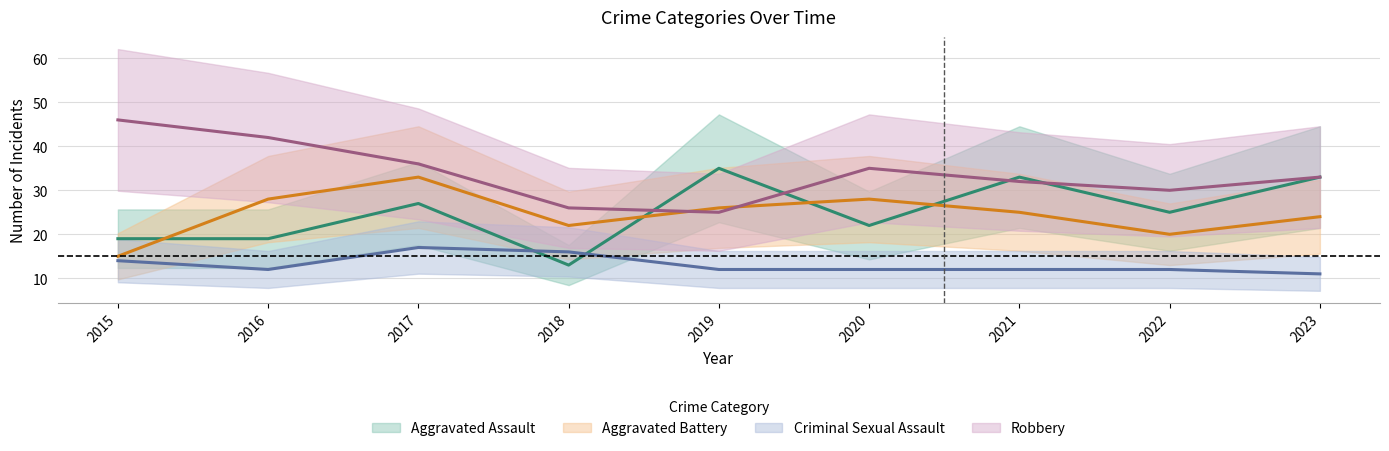

Which category has the highest value in the Robbery series?

2015